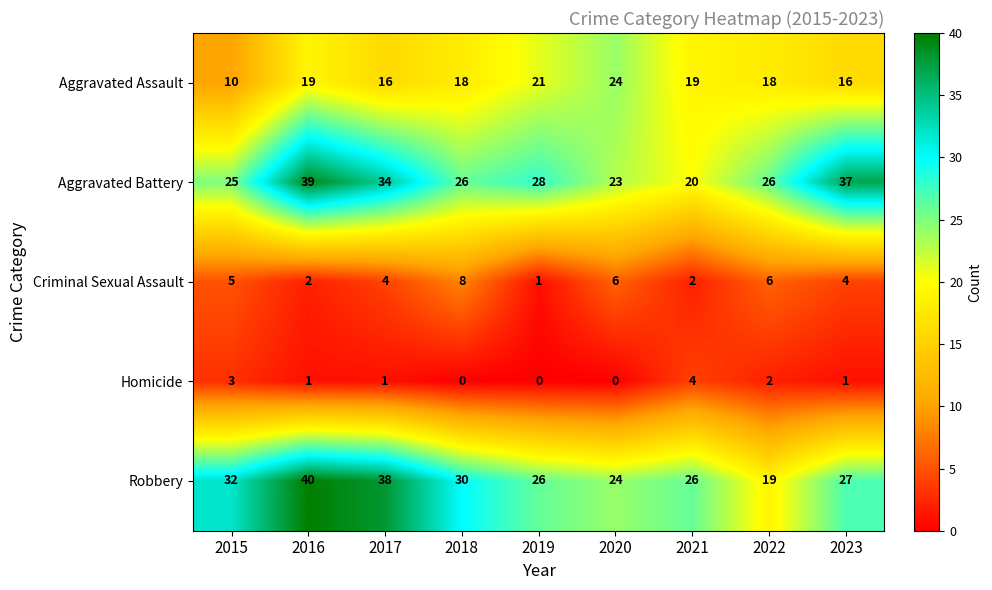

What is the difference between the maximum and minimum values in the Robbery series?

21